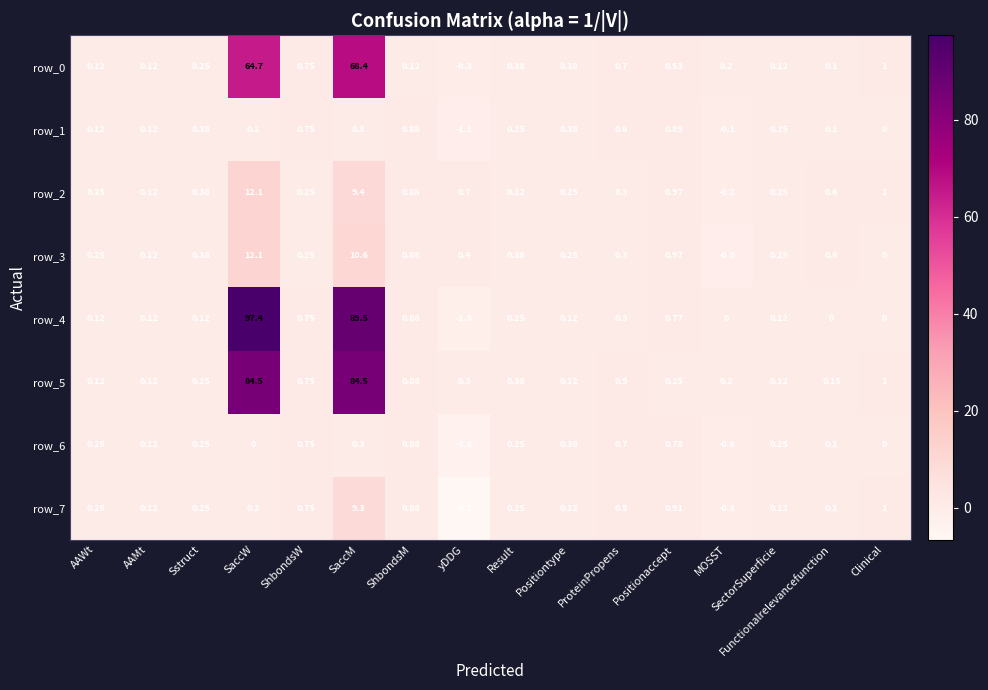

Count the number of categories in the chart.

16